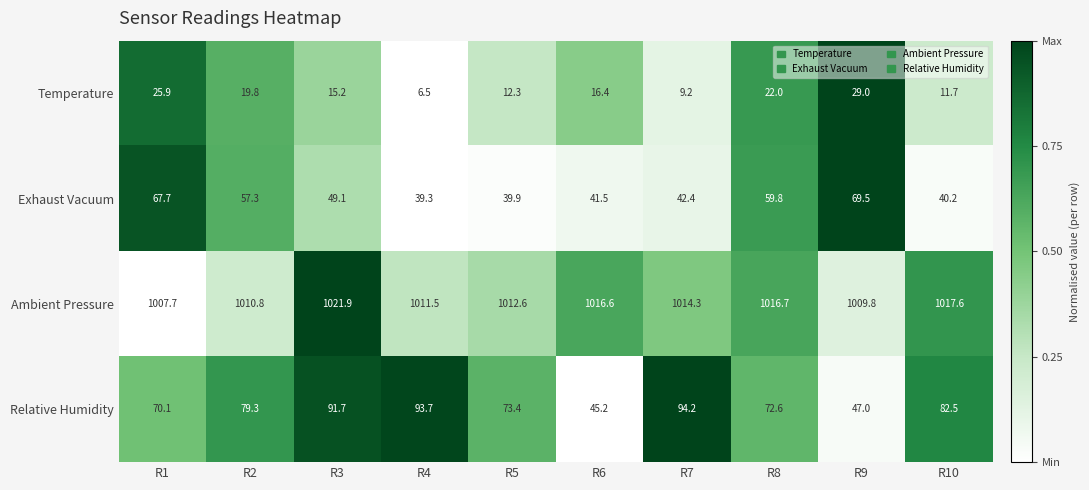

True or false: Ambient Pressure has a value of 1671.9 at R3.

False